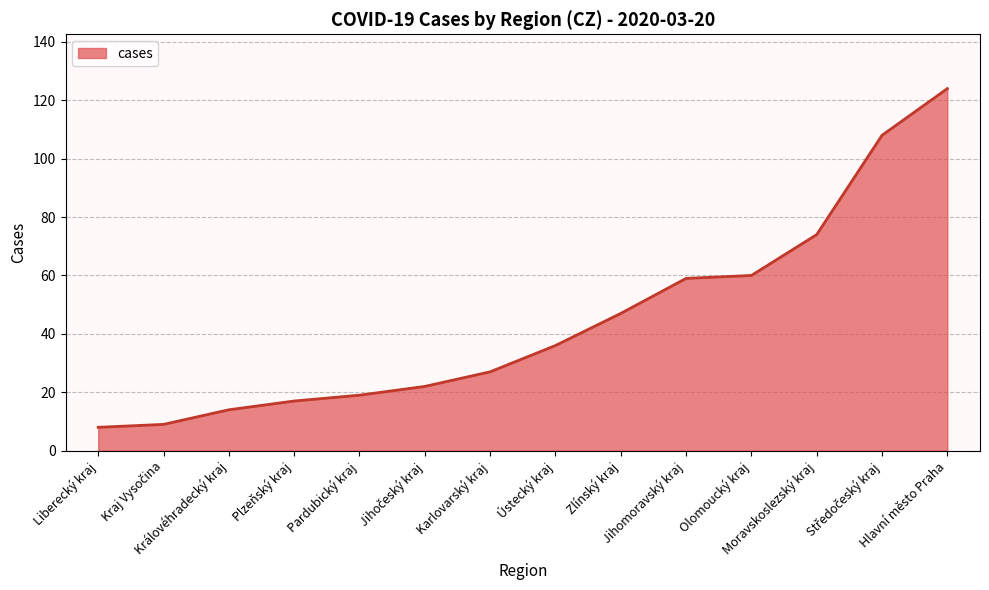

What is the maximum value shown in the chart?

124